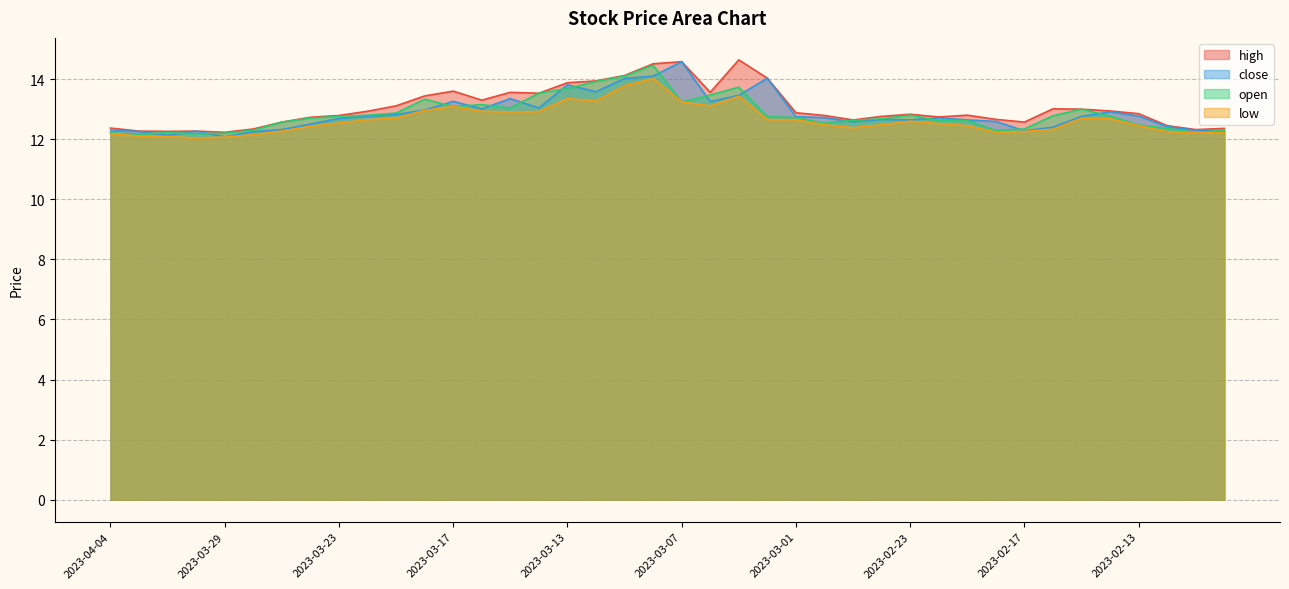

What is the maximum value for close?

14.6